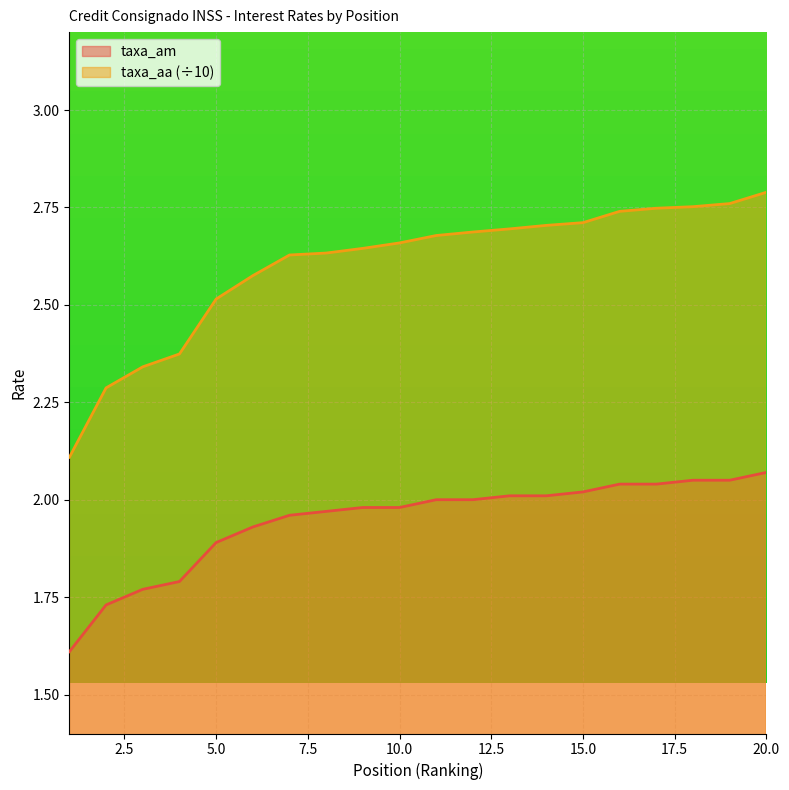

True or false: taxa_aa and taxa_am intersect in this chart.

False